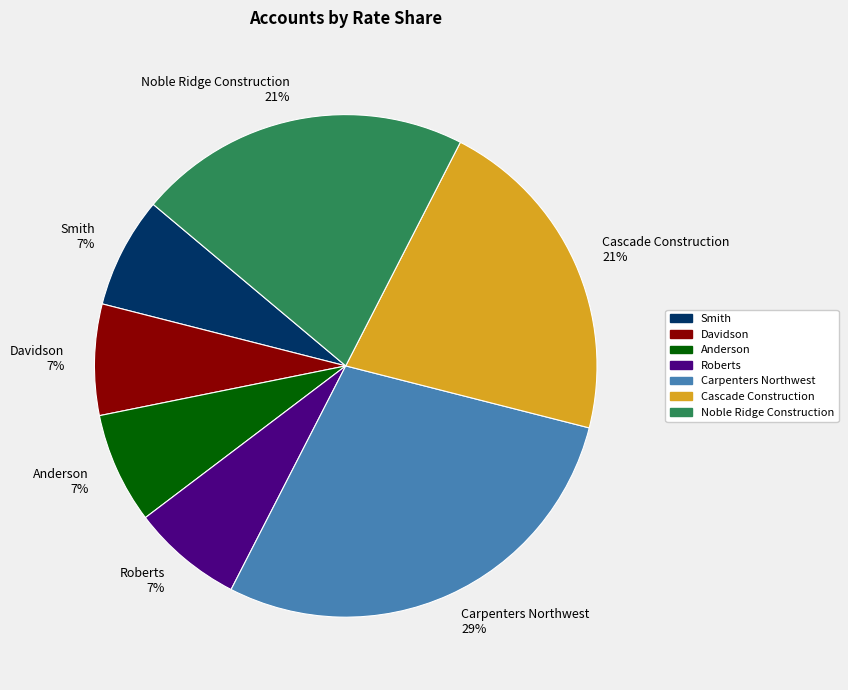

Which category has the biggest portion of the pie?

Carpenters Northwest